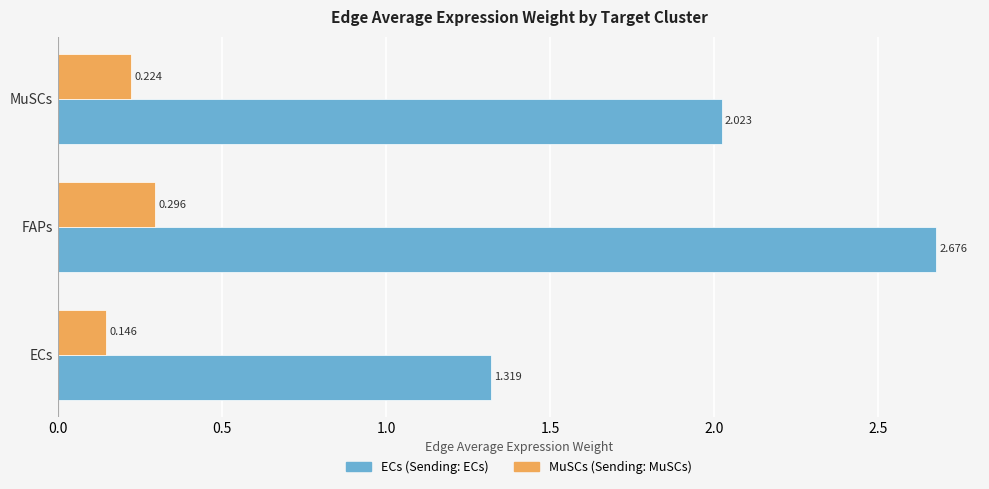

Between ECs and MuSCs, which series saw the biggest shift?

ECs (Sending: ECs)